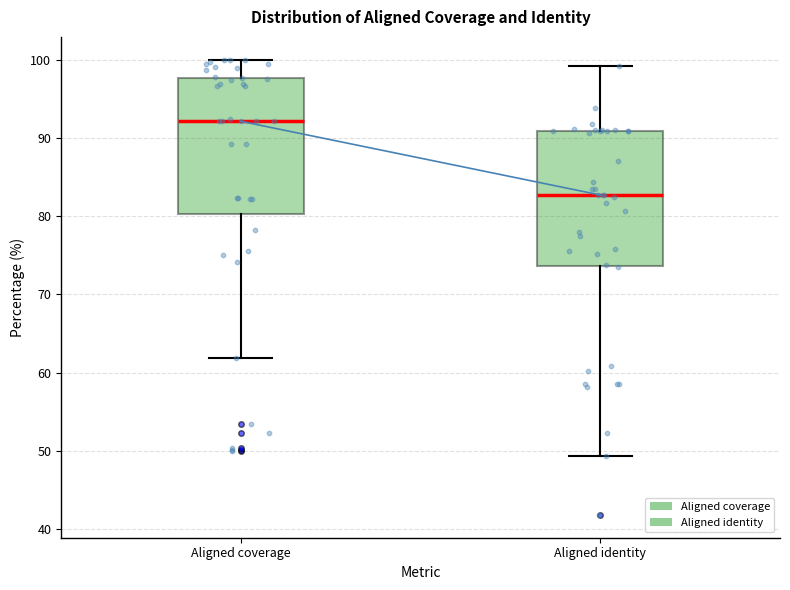

Reading left to right, transcribe this box plot: for each box, give where its median line is, the range the box spans, and where its two whiskers end, as read against the y-axis. The values are not printed on the chart, so give them approximately, as read against the axis.

Aligned coverage: median 92, box 80 to 98, whiskers 62 to 100
Aligned identity: median 83, box 74 to 91, whiskers 49 to 99